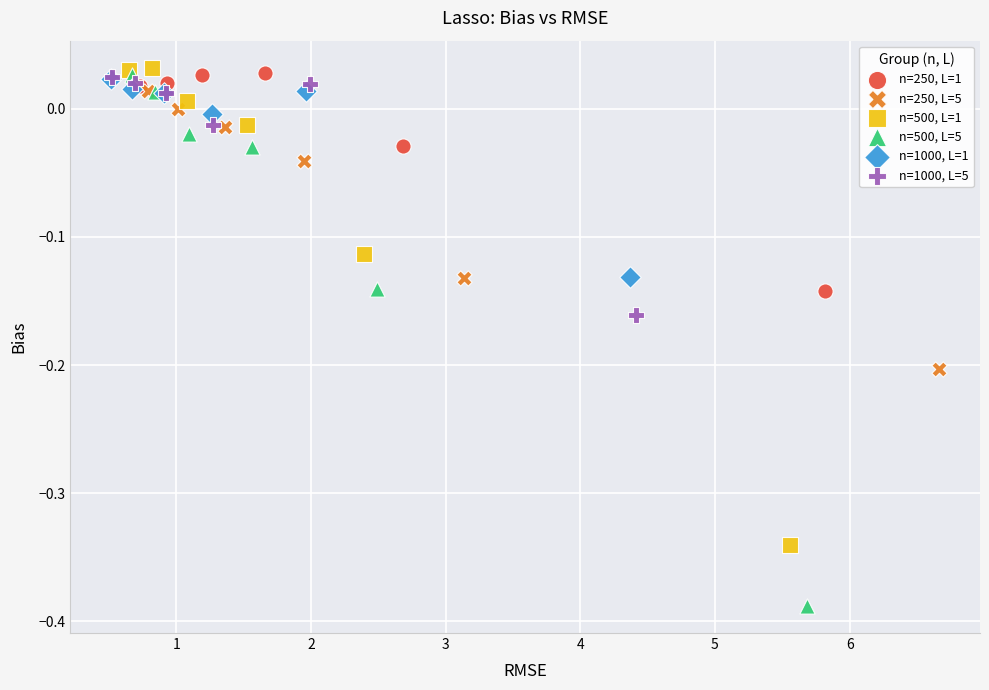

Which series contains the highest Y value?

n=500, L=1